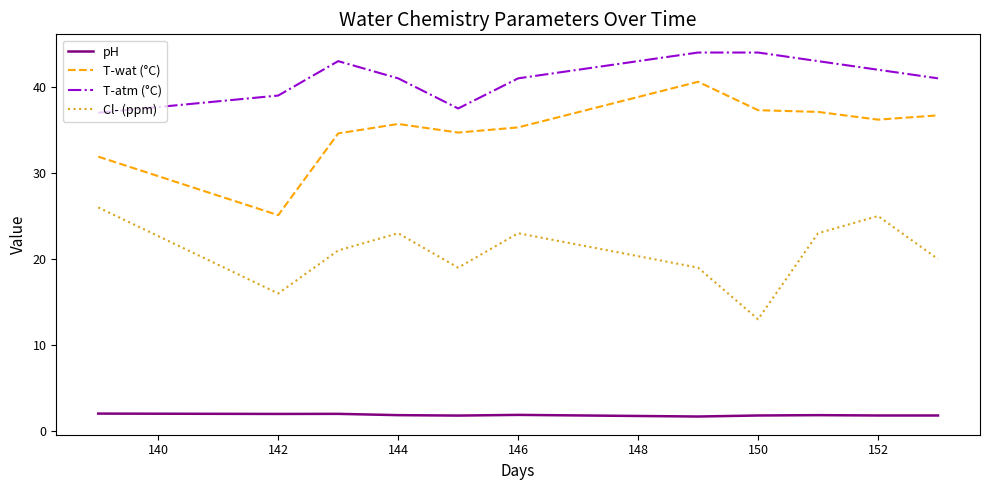

What is the average value of the T-atm (°C) series?

41.1